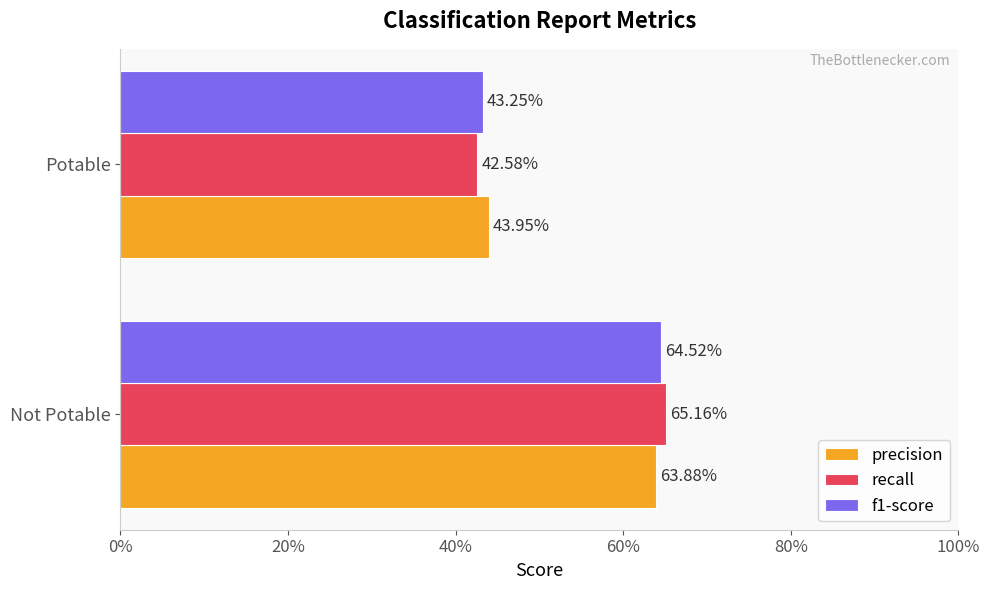

What are all the series names shown in the legend?

precision, recall, f1-score